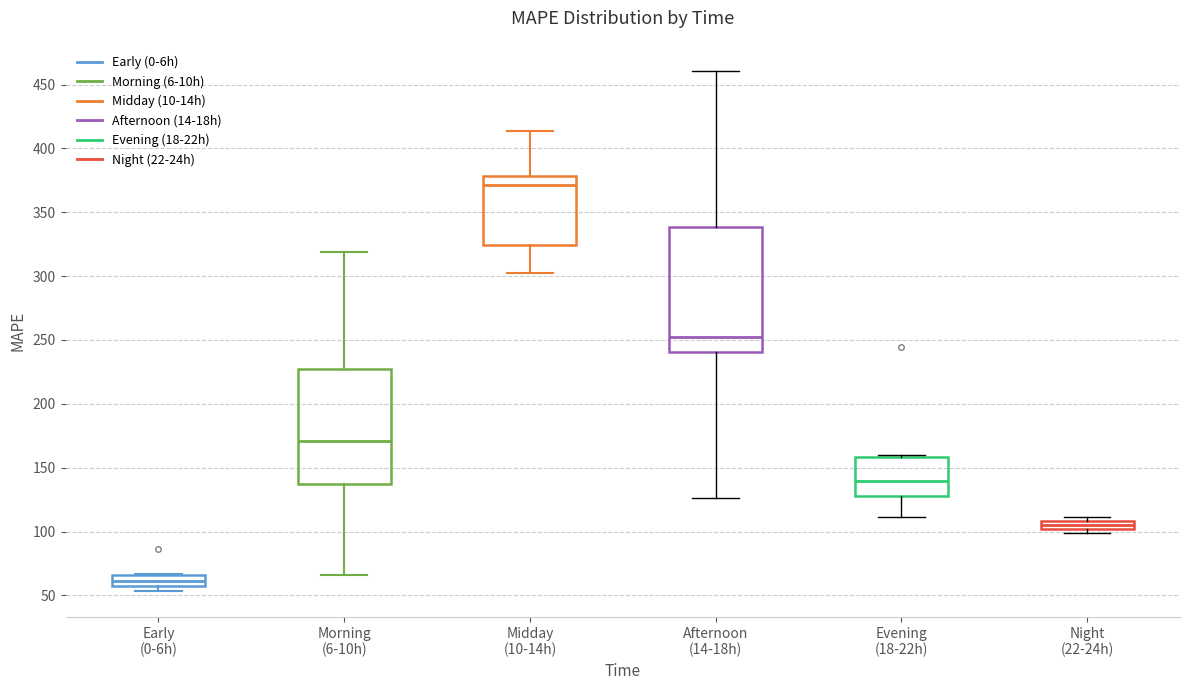

Where does the median line of the box for Early (0-6h) sit on the y-axis? The values are not printed on the chart, so give them approximately, as read against the axis.

60